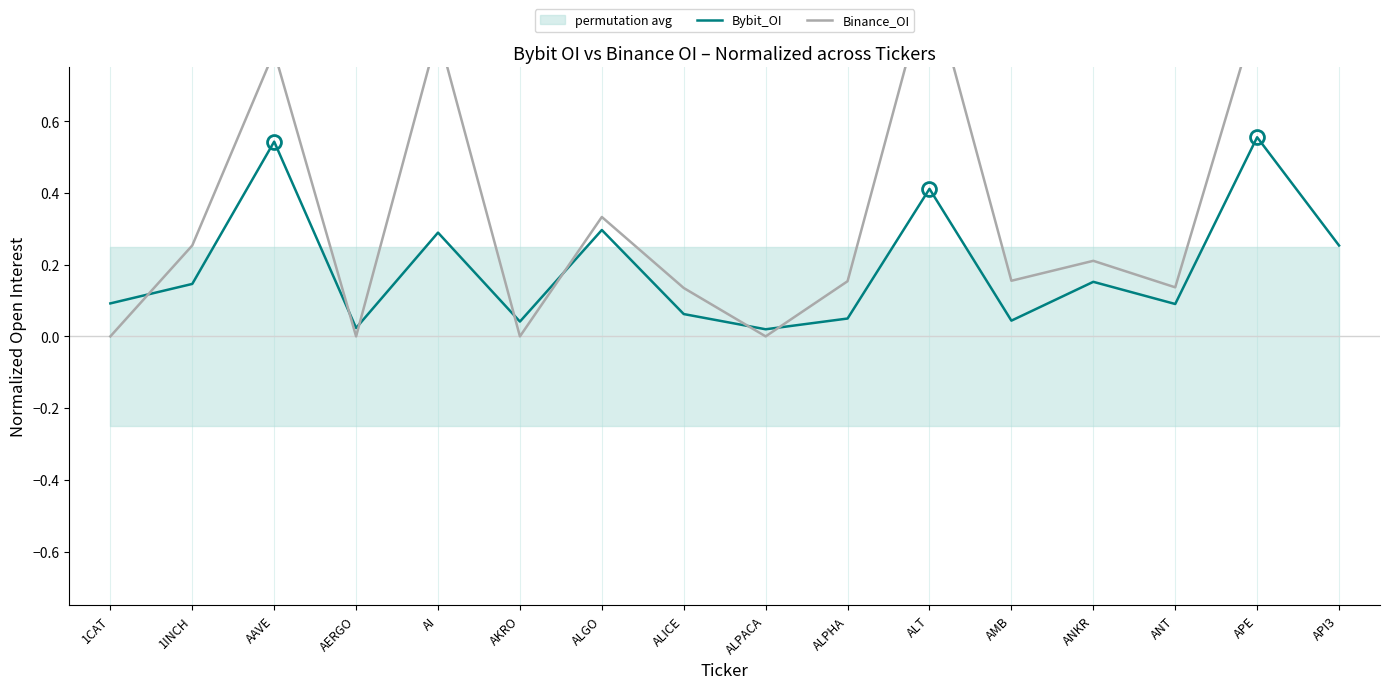

Reading left to right, transcribe all the data shown in this chart.

Bybit_OI: 1CAT=0.1	1INCH=0.1	AAVE=0.5	AERGO=0.0	AI=0.3	AKRO=0.0	ALGO=0.3	ALICE=0.1	ALPACA=0.0	ALPHA=0.0	ALT=0.4	AMB=0.0	ANKR=0.2	ANT=0.1	APE=0.6	API3=0.3
Binance_OI: 1CAT=0.0	1INCH=0.3	AAVE=0.8	AERGO=0.0	AI=0.8	AKRO=0.0	ALGO=0.3	ALICE=0.1	ALPACA=0.0	ALPHA=0.2	ALT=1.0	AMB=0.2	ANKR=0.2	ANT=0.1	APE=0.9	API3=1.0